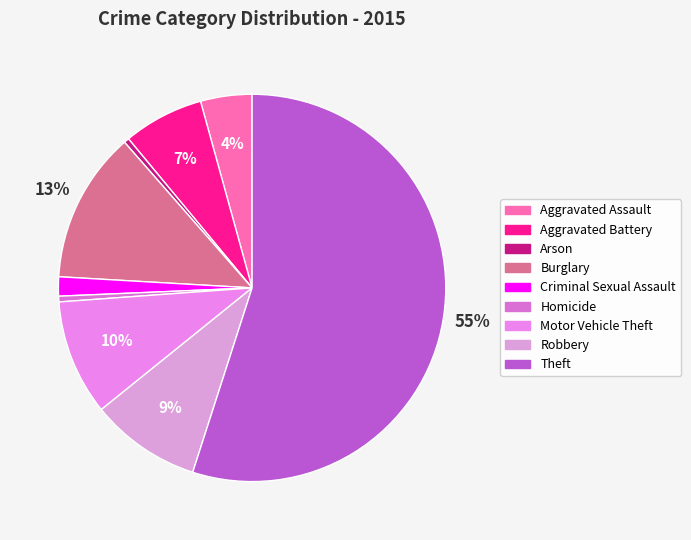

True or false: Robbery accounts for 9% of the total.

True